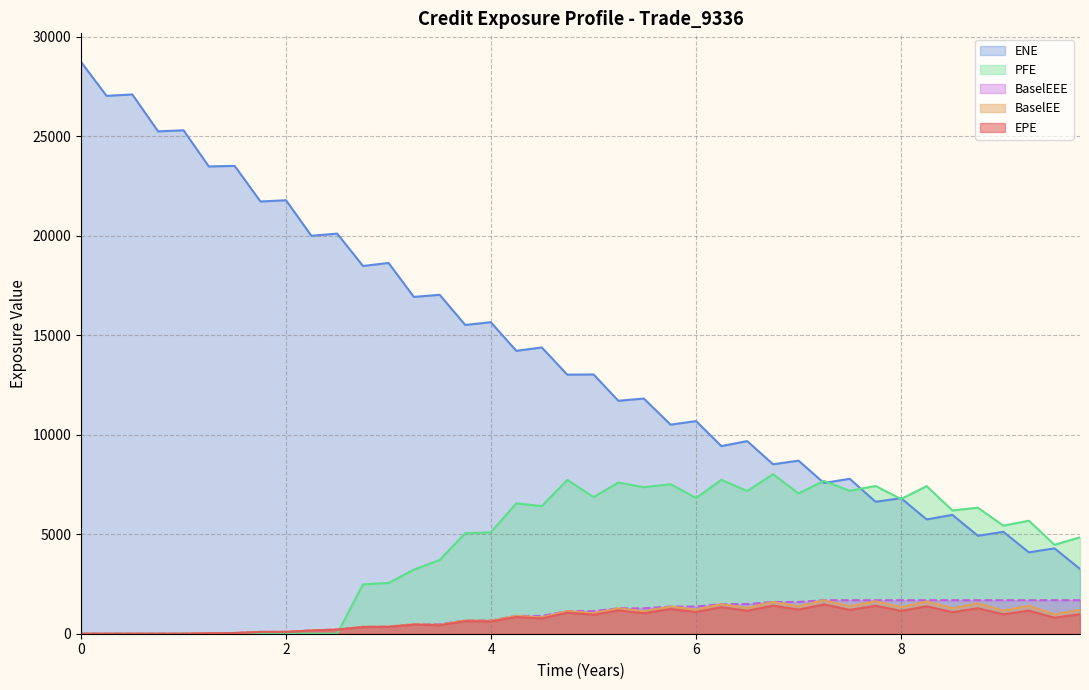

Which series has the largest range (max minus min)?

ENE